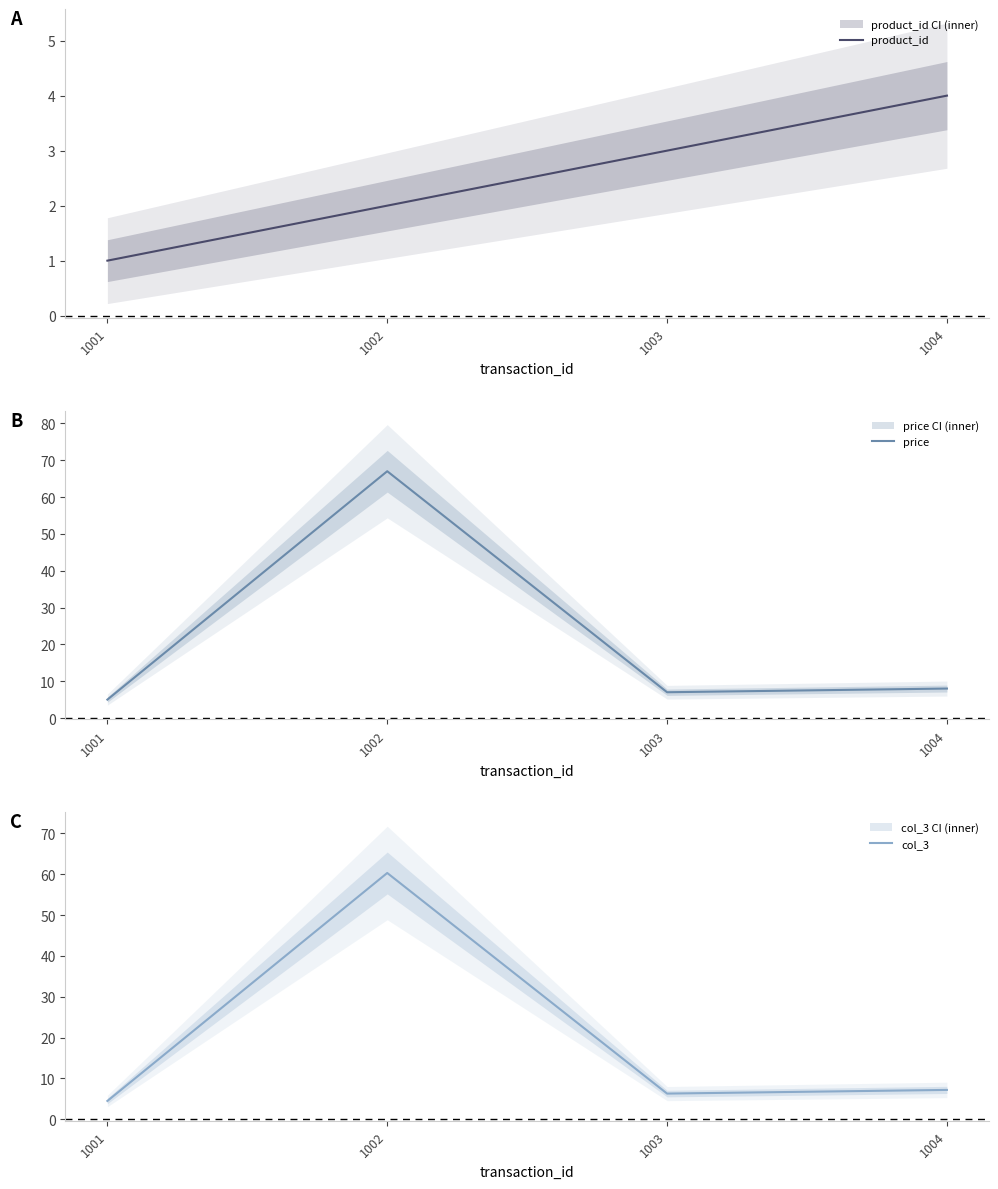

Is it true that price equals 11.9 at 1003?

False